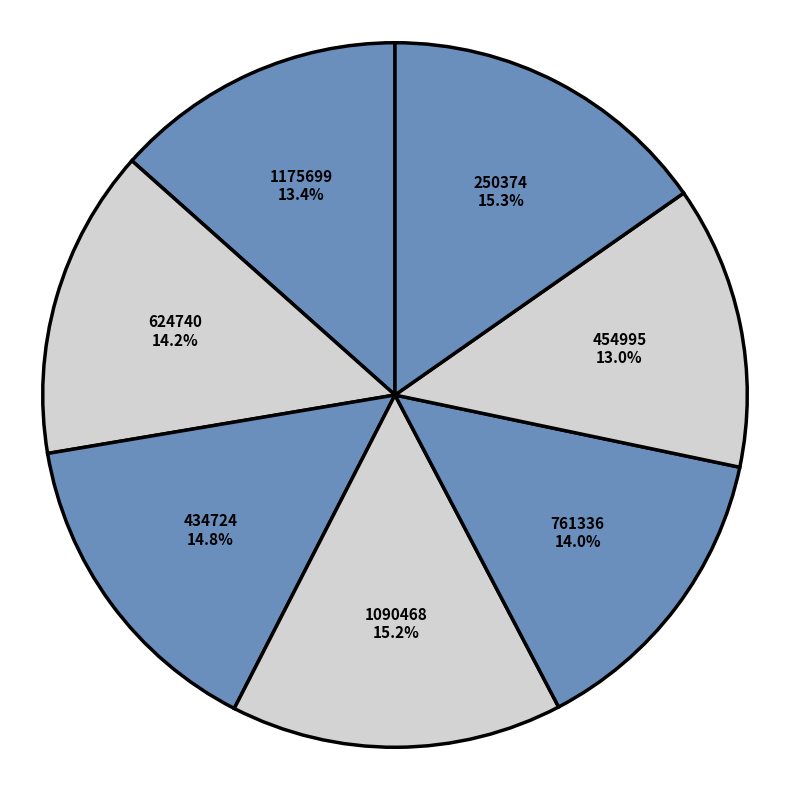

Between 761336 and 454995, which is larger?

761336